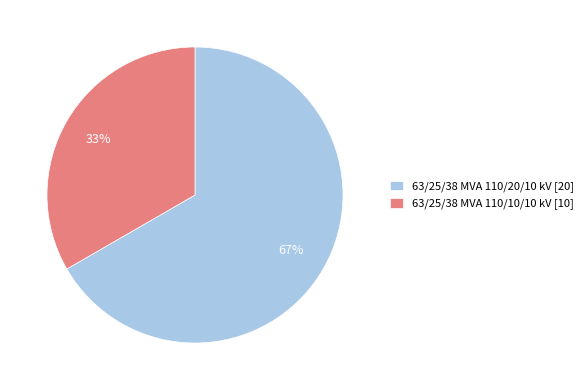

Which category has the biggest portion of the pie?

63/25/38 MVA 110/20/10 kV